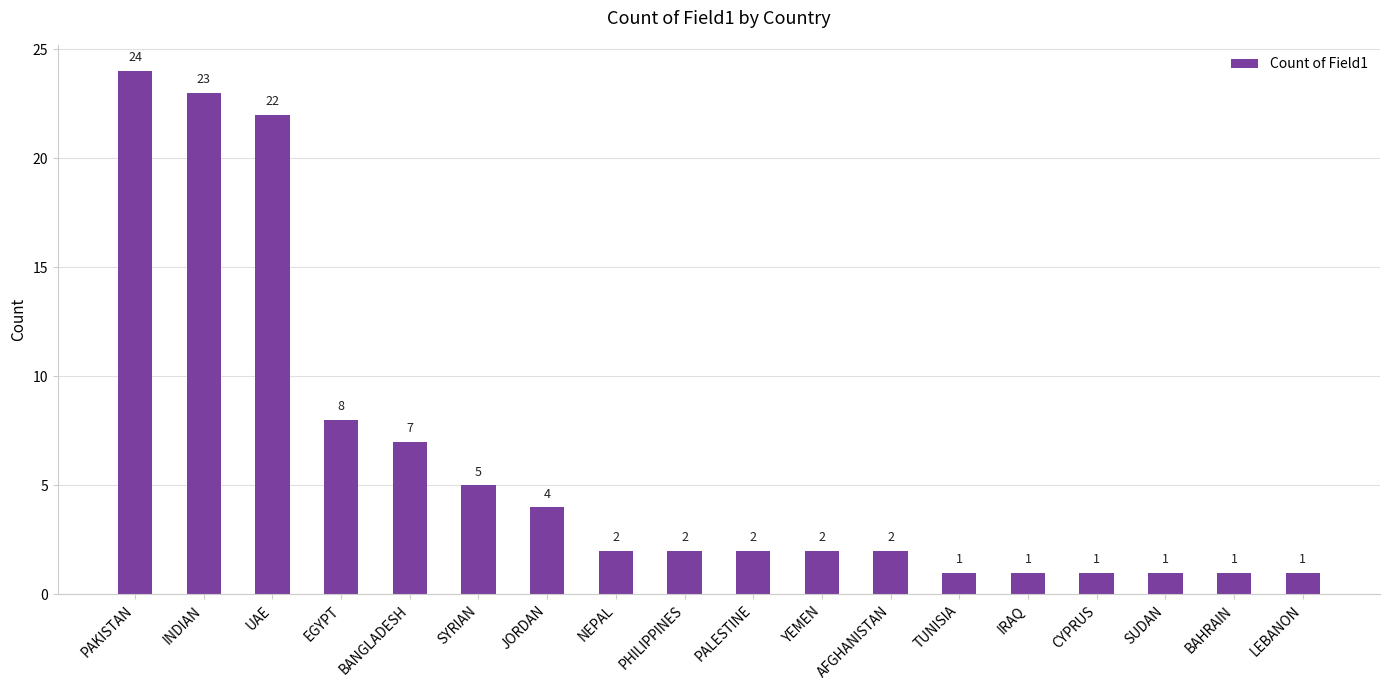

True or false: the data shows 1 at PALESTINE.

False